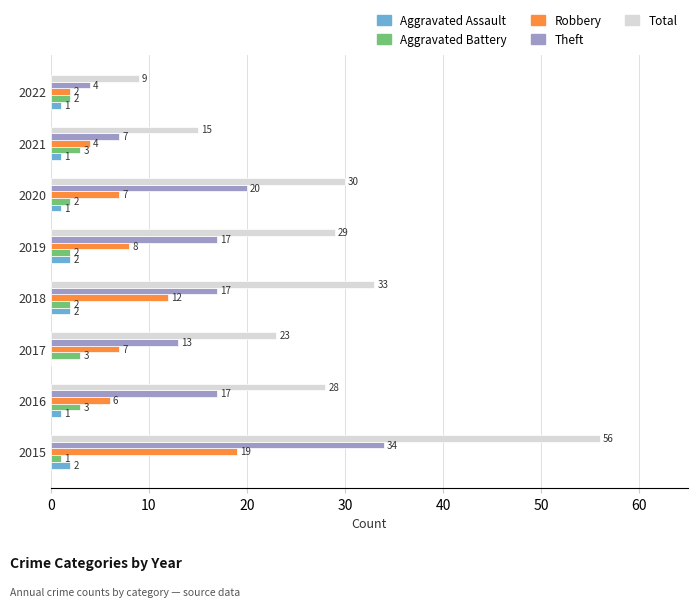

What are all the series names shown in the legend?

Aggravated Assault, Aggravated Battery, Robbery, Theft, Total